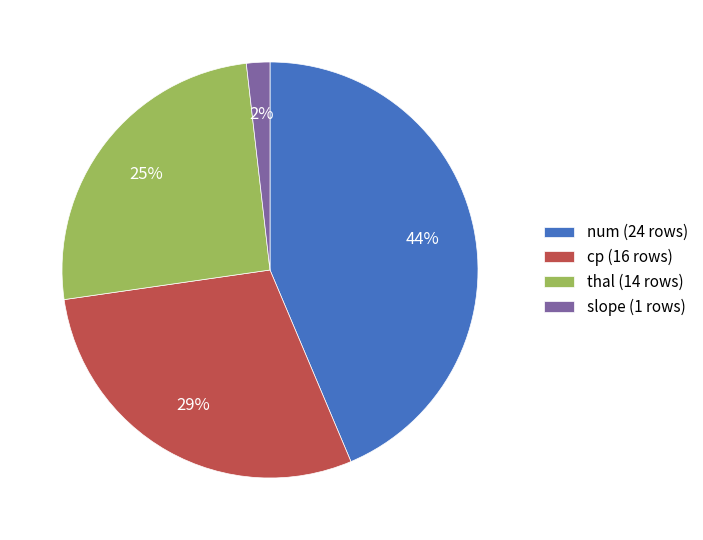

What is the smallest slice in the pie chart?

slope (1 rows)